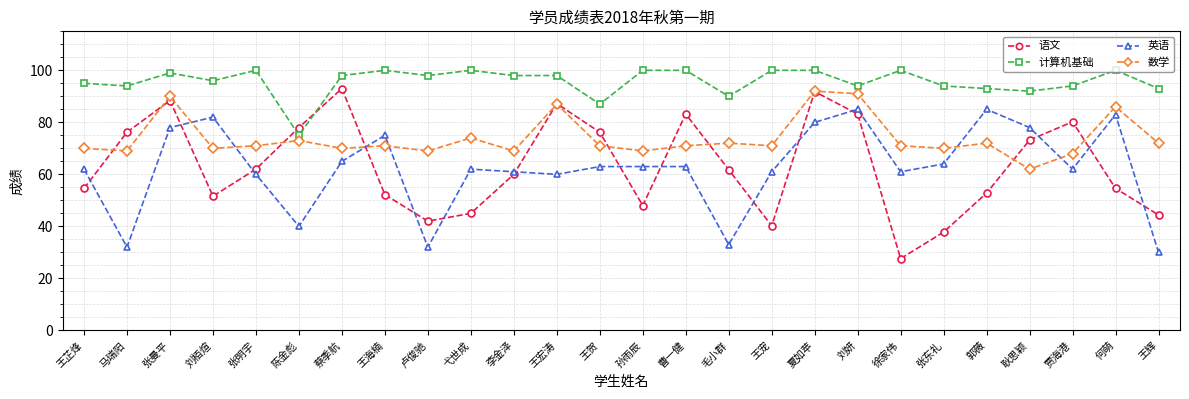

What is the maximum value shown in the chart?

100.0